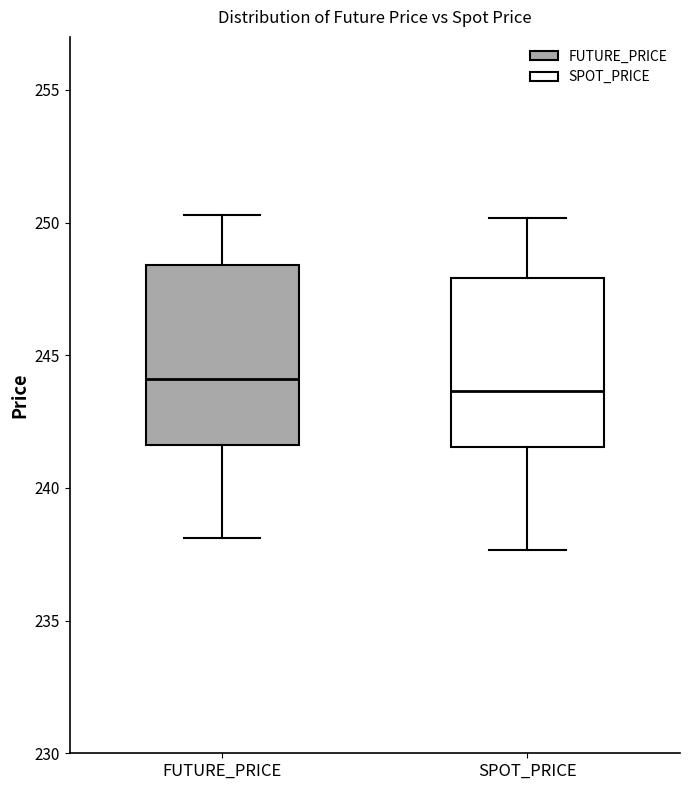

Reading left to right, transcribe this box plot: for each box, give where its median line is, the range the box spans, and where its two whiskers end, as read against the y-axis. The values are not printed on the chart, so give them approximately, as read against the axis.

FUTURE_PRICE: median 244.0, box 241.5 to 248.5, whiskers 238.0 to 250.5
SPOT_PRICE: median 243.5, box 241.5 to 248.0, whiskers 237.5 to 250.0